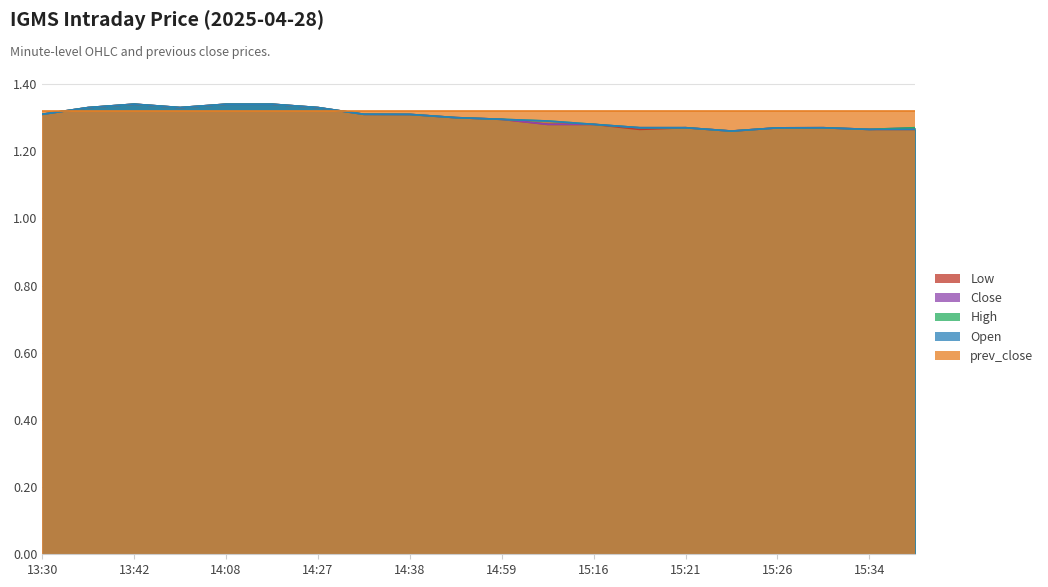

How many data points does each series have?

20